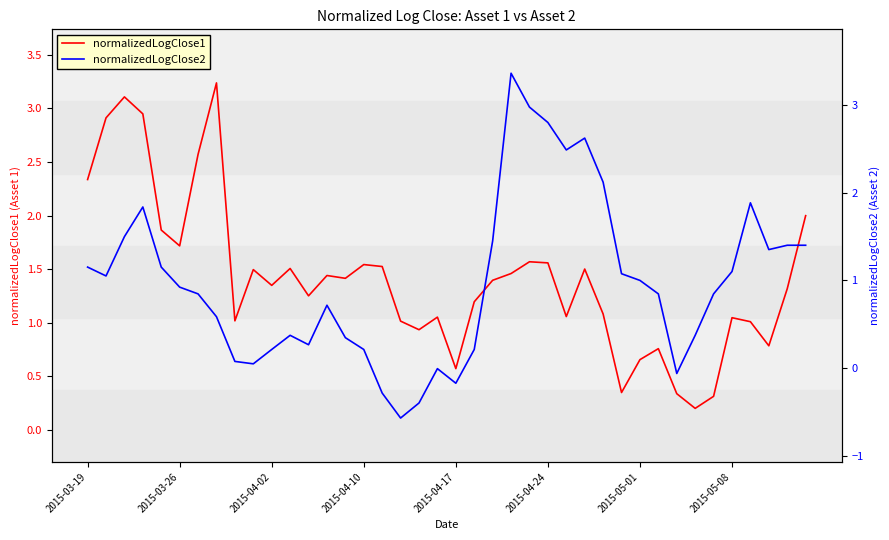

What is the total value across all series at 11?

1.9